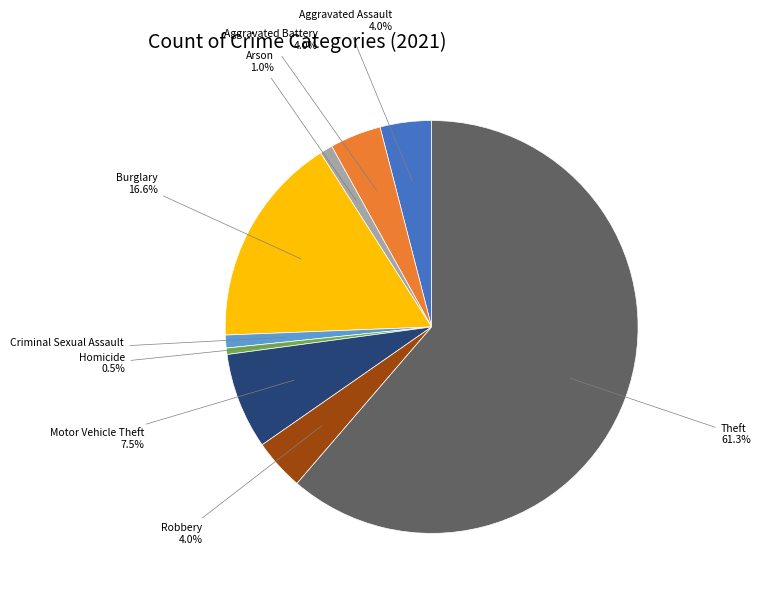

Count the number of slices in the pie.

9